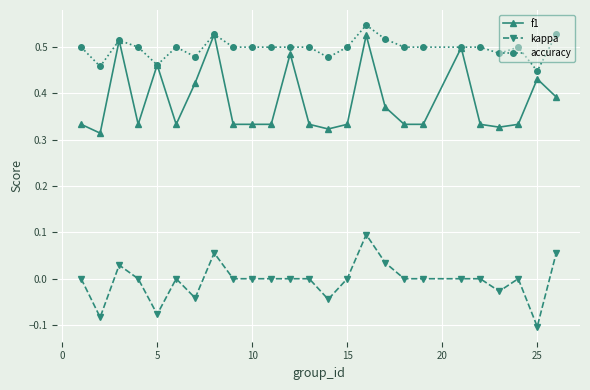

Rank the series by their maximum value, from highest to lowest.

accuracy, f1, kappa